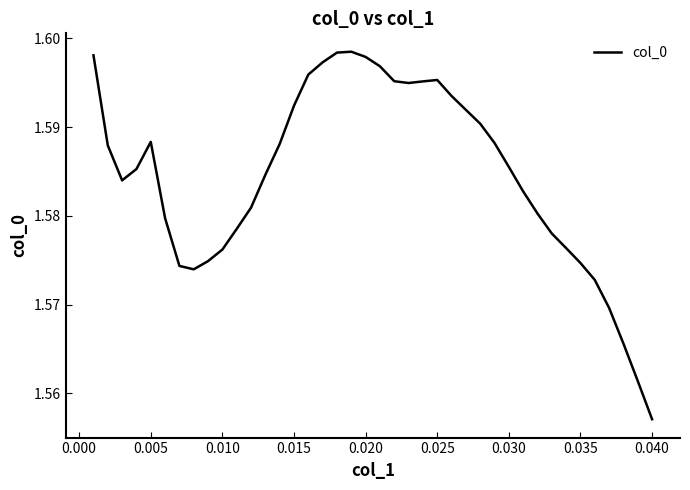

Does the chart have visible grid lines?

No